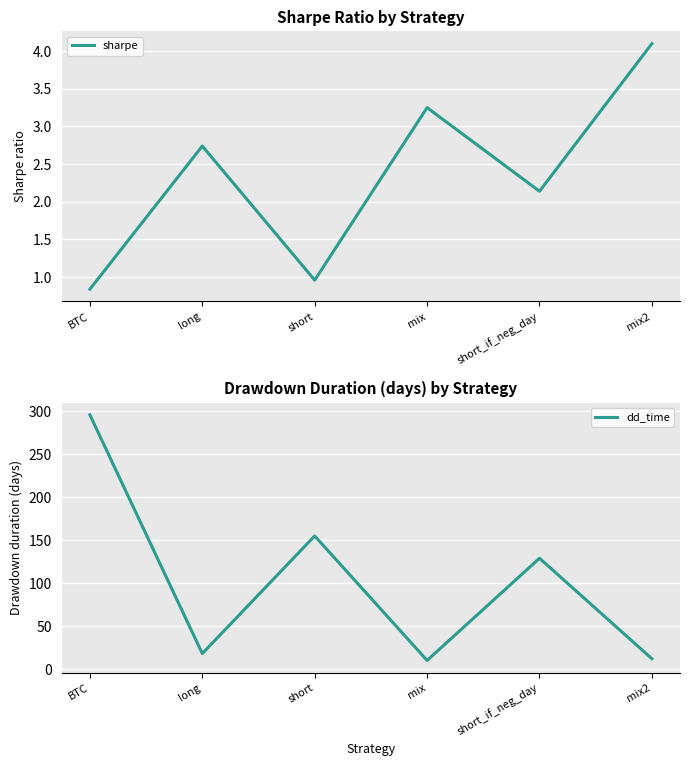

Reading right to left, transcribe all the data shown in this chart.

sharpe: mix2=4.1	short_if_neg_day=2.1	mix=3.2	short=1.0	long=2.7	BTC=0.8
dd_time: mix2=12.0	short_if_neg_day=129.0	mix=10.0	short=155.0	long=18.0	BTC=296.0